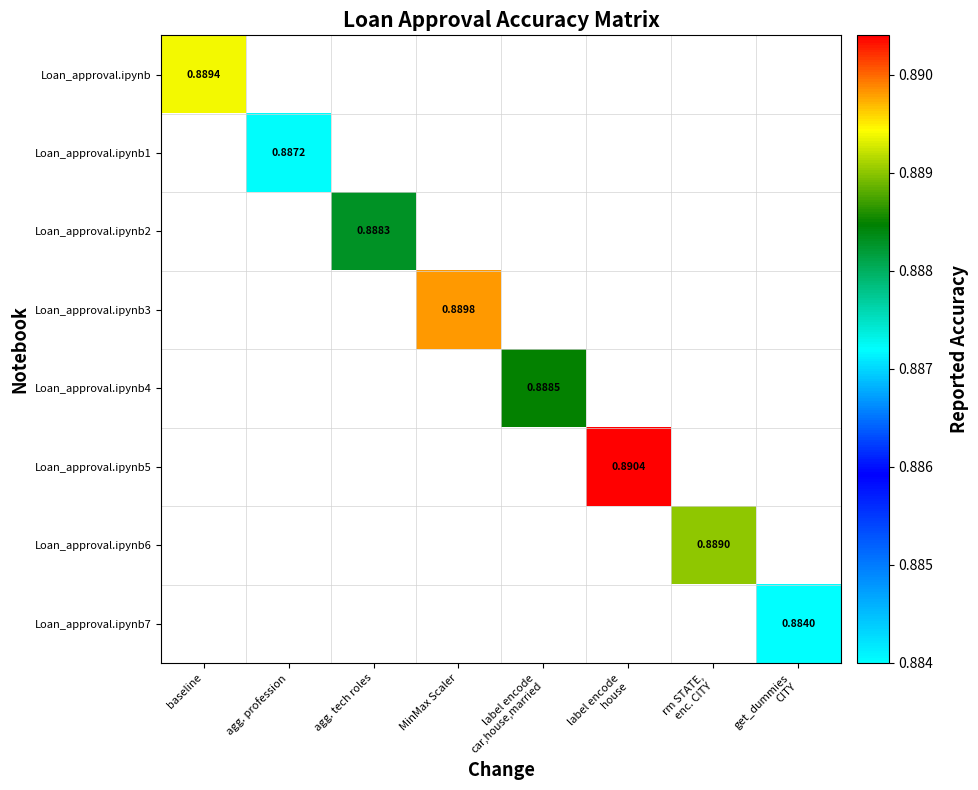

Rank the series at baseline from lowest to highest value.

Loan_approval.ipynb, Loan_approval.ipynb1, Loan_approval.ipynb2, Loan_approval.ipynb3, Loan_approval.ipynb4, Loan_approval.ipynb5, Loan_approval.ipynb6, Loan_approval.ipynb7